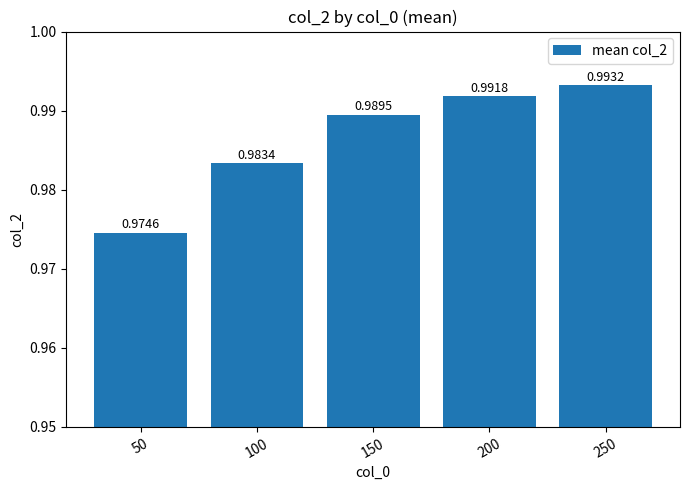

Rank the categories by value from lowest to highest.

50, 100, 150, 200, 250